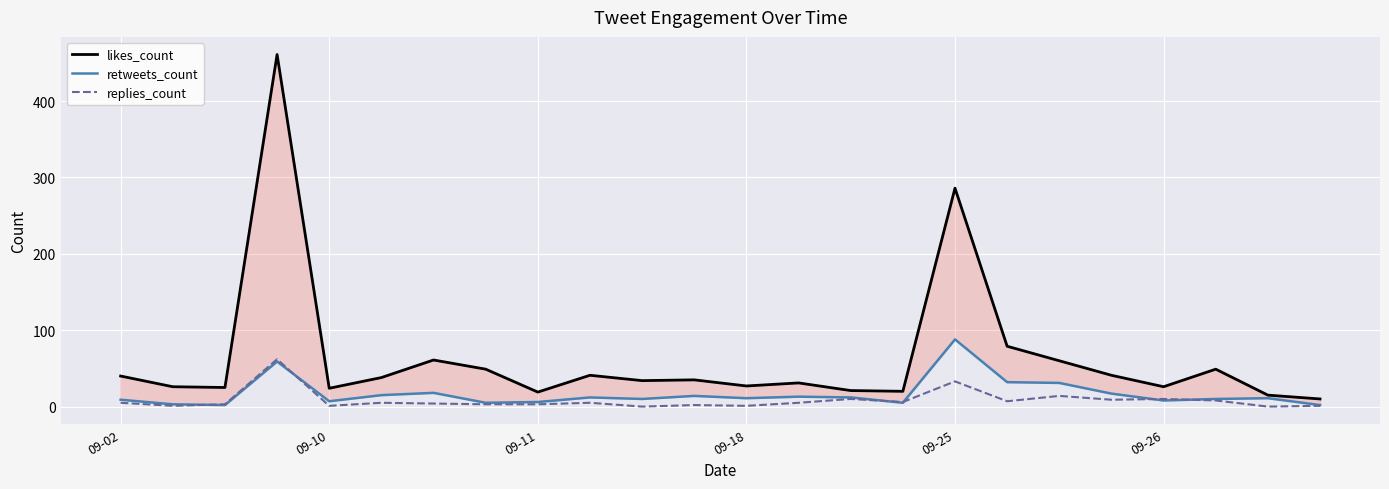

What is the highest value of the replies_count series?

62